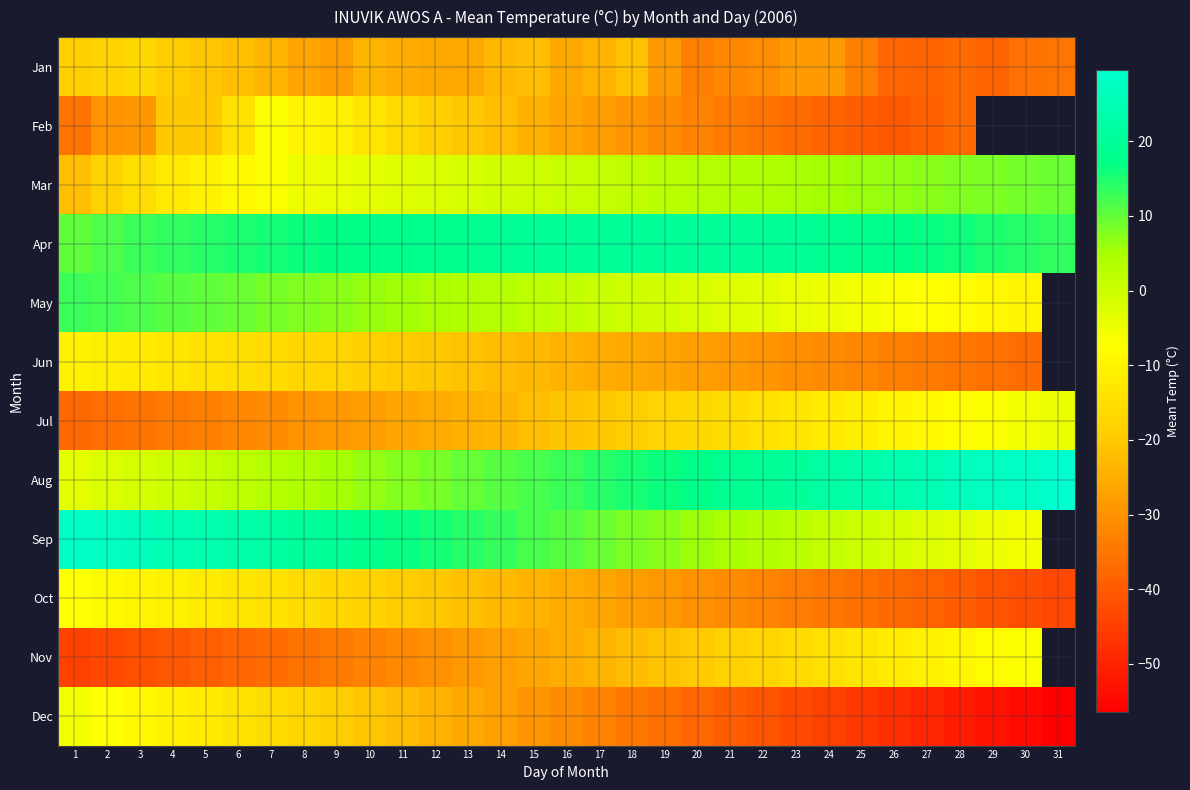

Rank the series by their maximum value, from highest to lowest.

Aug, Sep, Apr, May, Mar, Jul, Dec, Feb, Nov, Oct, Jun, Jan